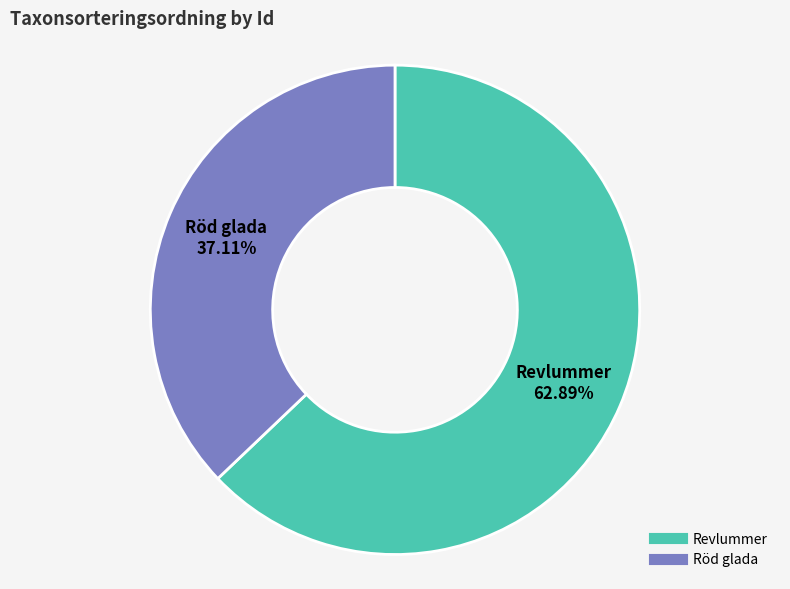

Does any single category account for the majority?

Yes